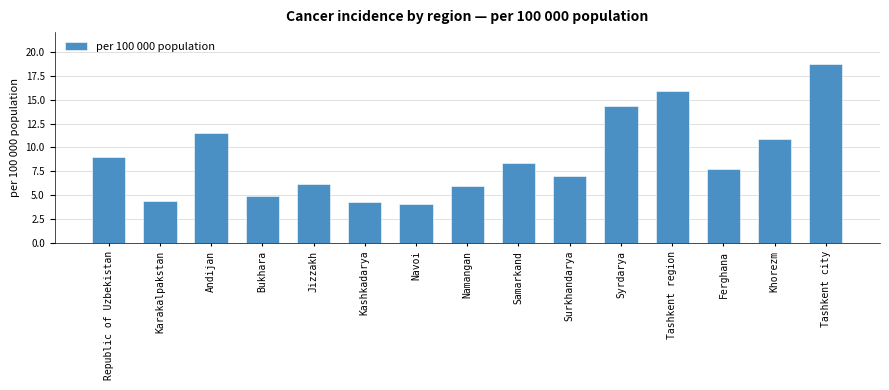

What is the difference between the maximum and minimum values?

14.6